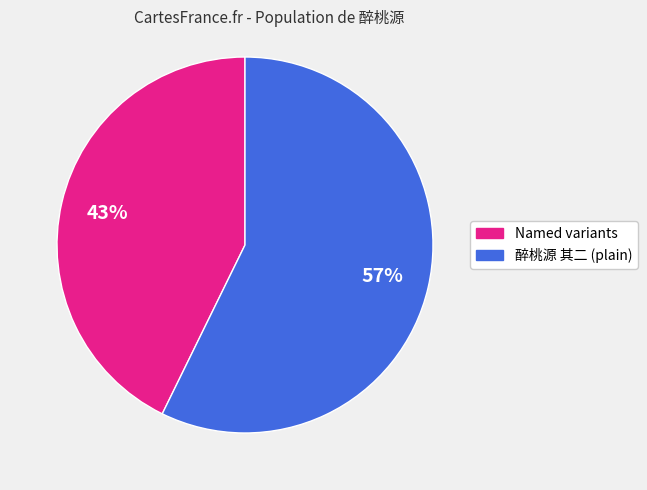

Between Named variants and 醉桃源 其二 (plain), which is larger?

醉桃源 其二 (plain)